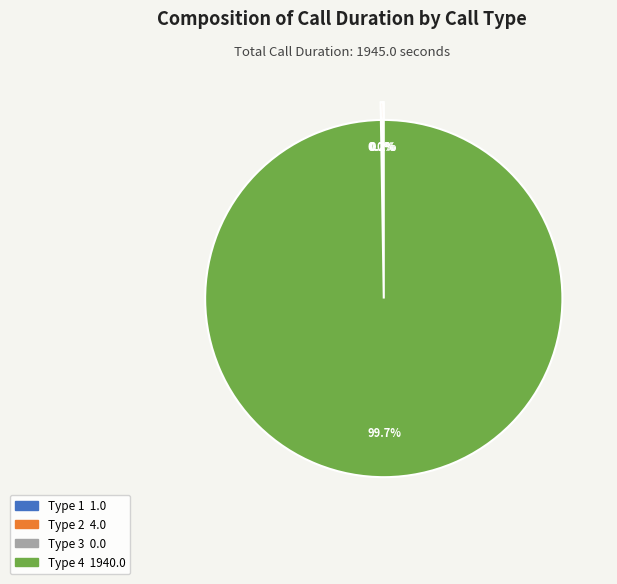

Does type 1 (row 26948) account for over 50% of the chart?

No